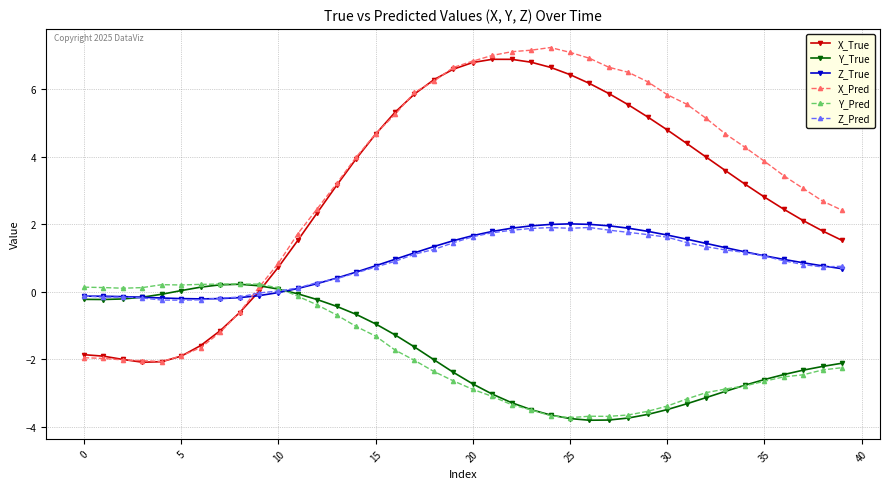

How many intersections are there between Y_Pred and Z_Pred?

1